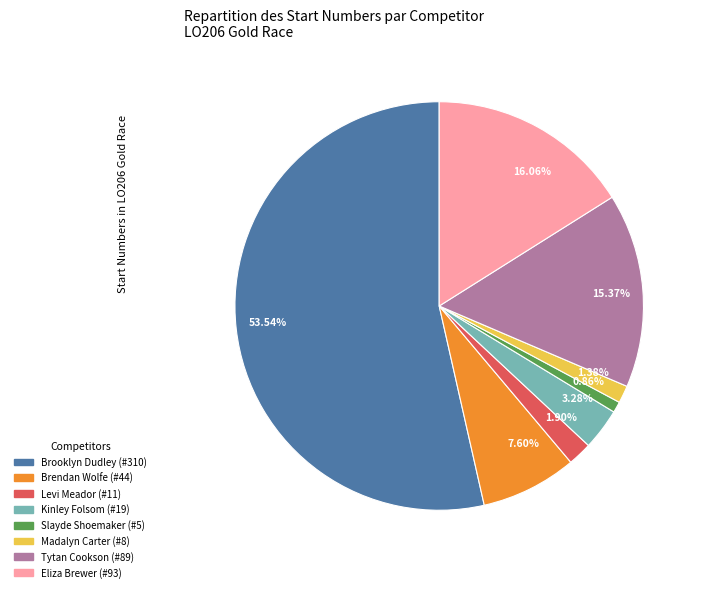

Does Brooklyn Dudley (#310) represent more than half of the total?

Yes